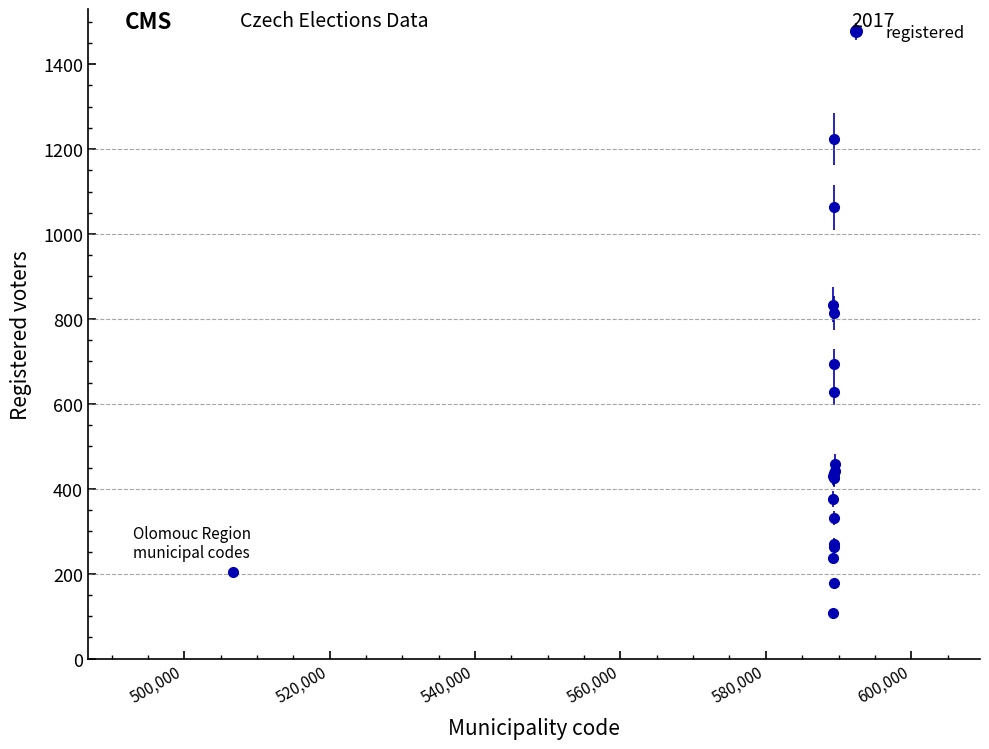

What is the smallest value displayed?

107